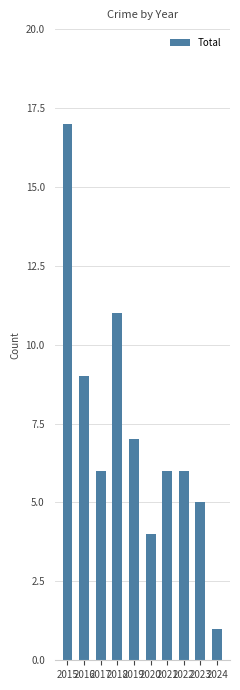

True or false: the data shows 6 at 2017.

True